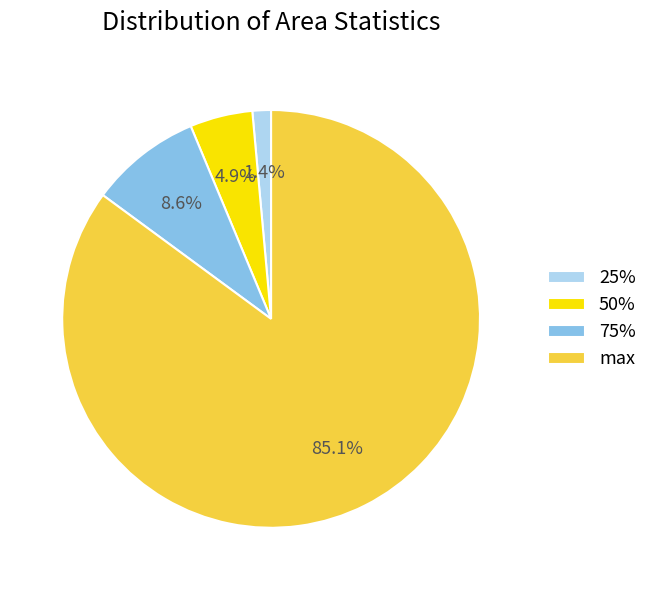

Do 25% and 75% together represent more than half of the pie?

No